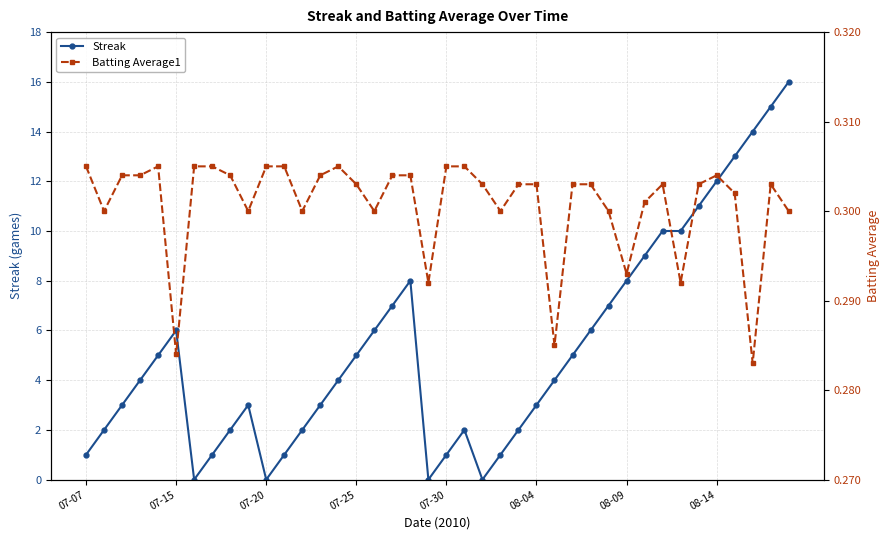

Is this an area chart (filled region under the line)?

No